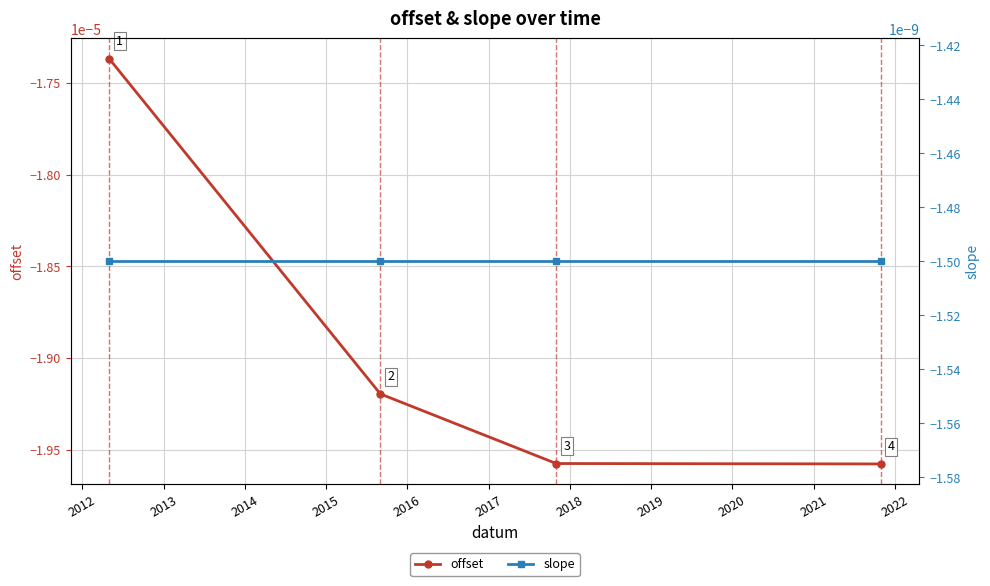

Rank the series by their maximum value, from lowest to highest.

offset, slope